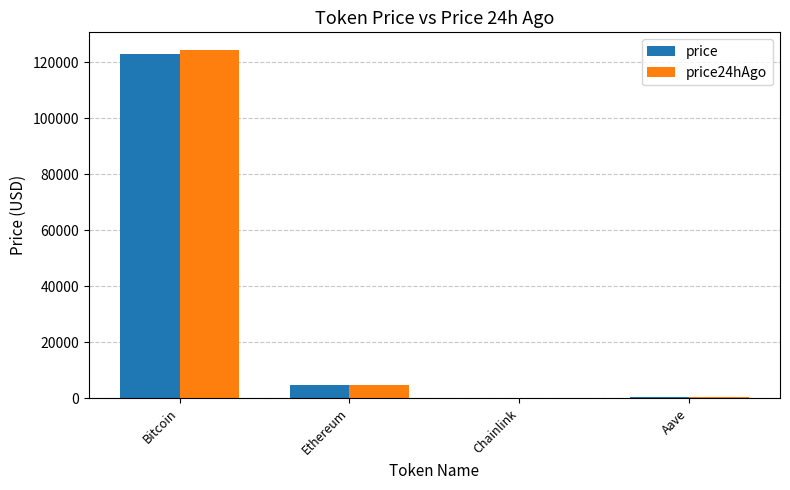

Is the value of price at Bitcoin greater than the value of price24hAgo at Aave?

Yes